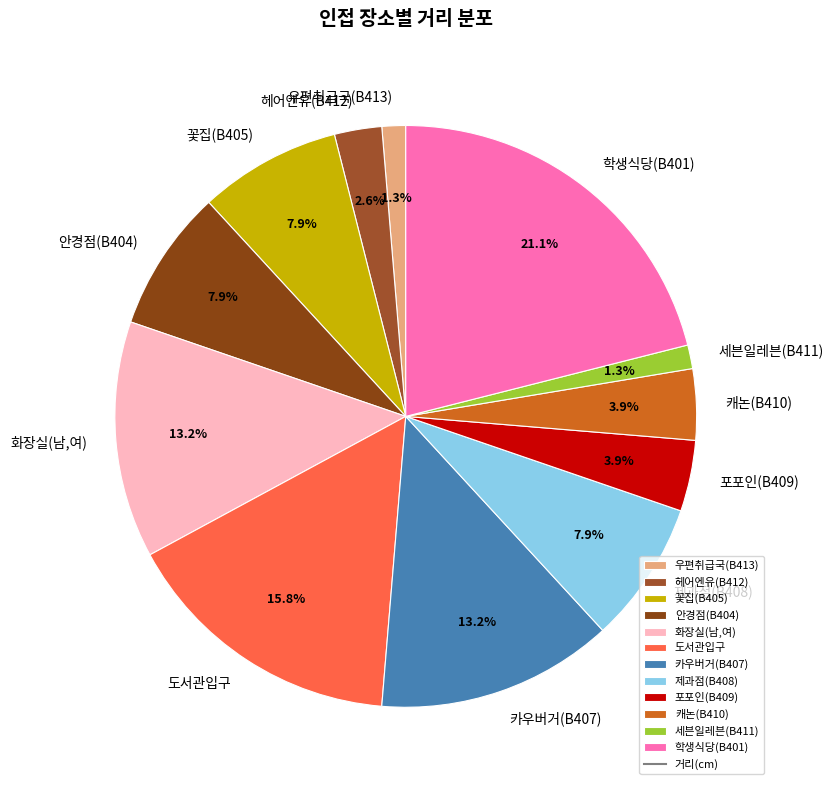

How many slices are in this pie chart?

12